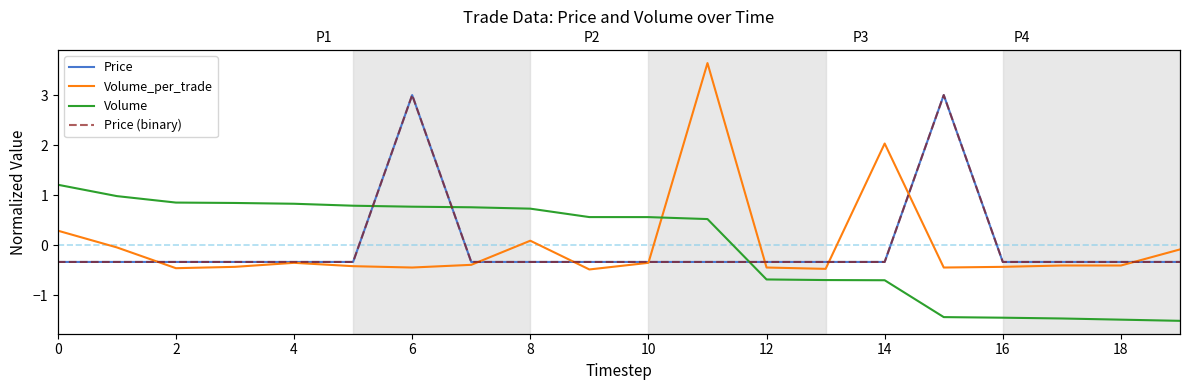

How many interior local peaks does the Price series have?

2